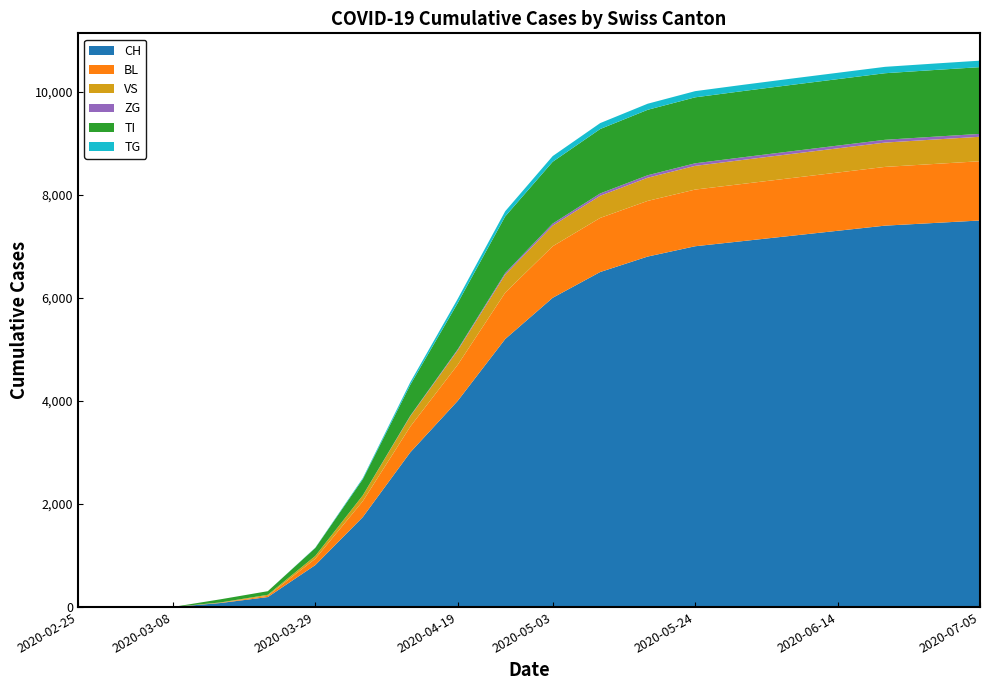

At 2020-03-15, list the series in order from largest to smallest.

CH, TI, VS, BL, ZG, TG